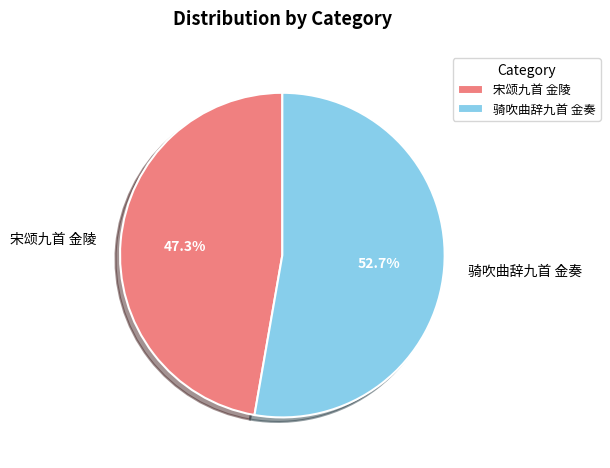

How many slices are in this pie chart?

2